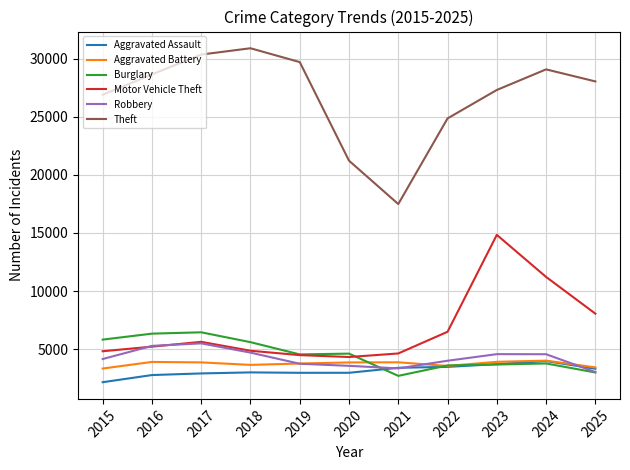

Which label corresponds to the largest value in the chart?

2018